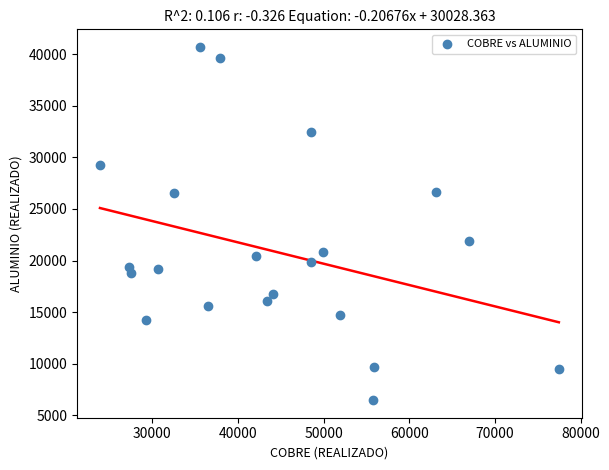

What Y value in the scatter plot is closest to 23585?

21934